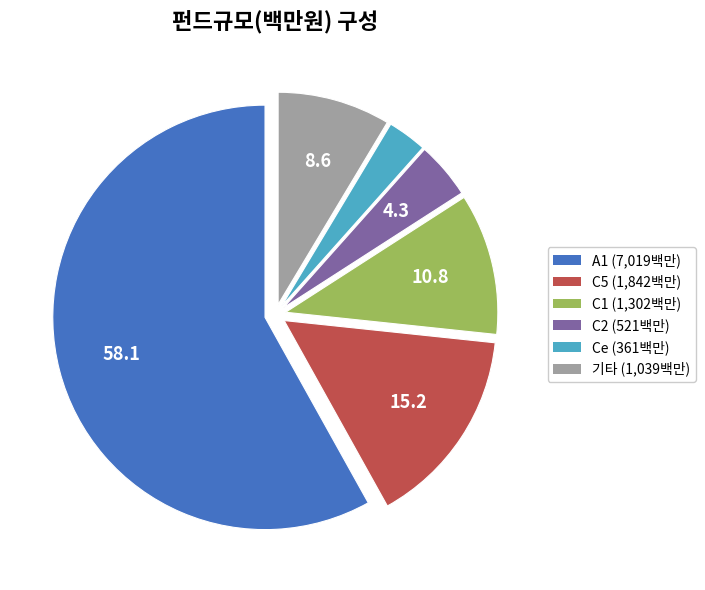

Which category has the biggest portion of the pie?

A1 (7,019백만)